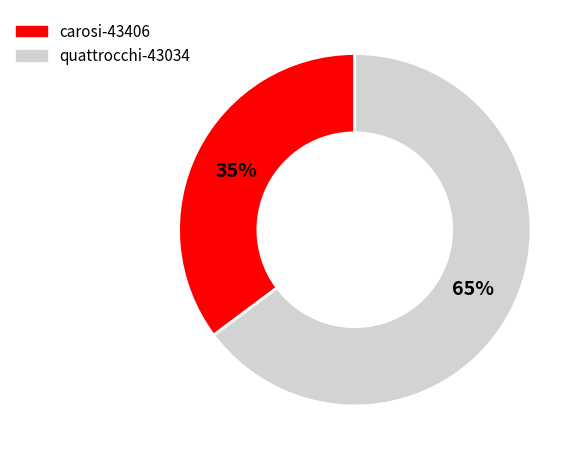

Which slice is the largest?

quattrocchi-43034